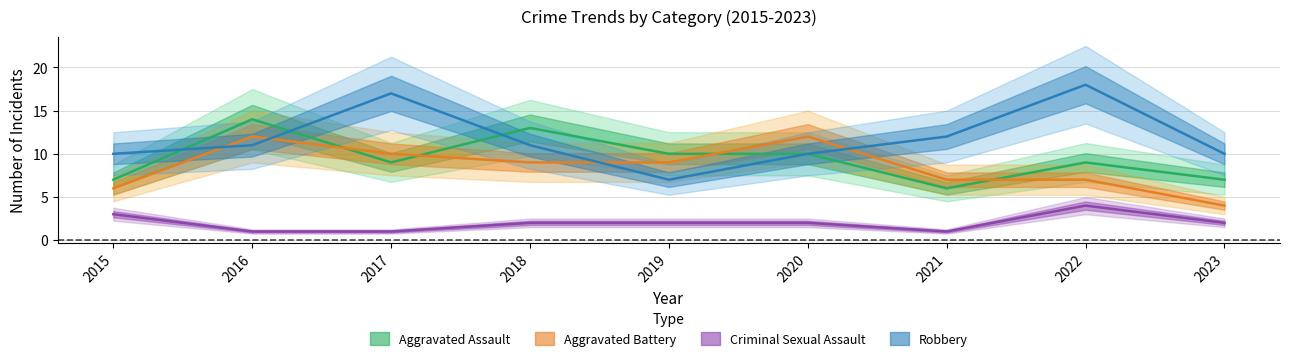

What is the maximum value shown in the chart?

18